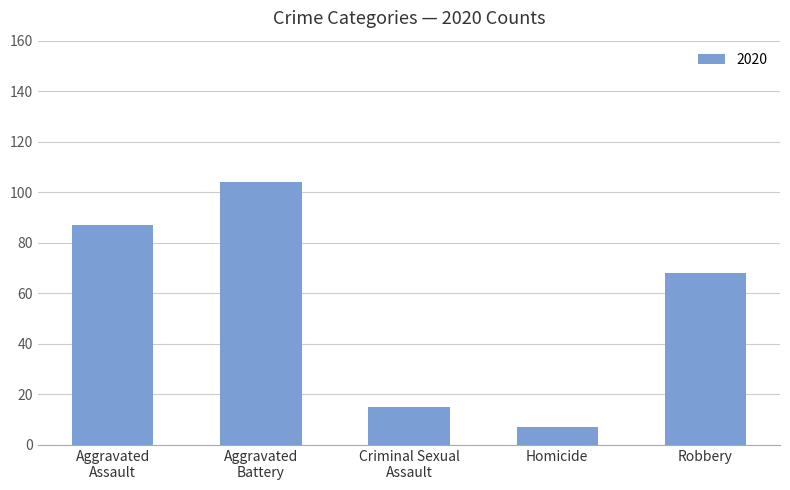

What is the minimum value shown in the chart?

7